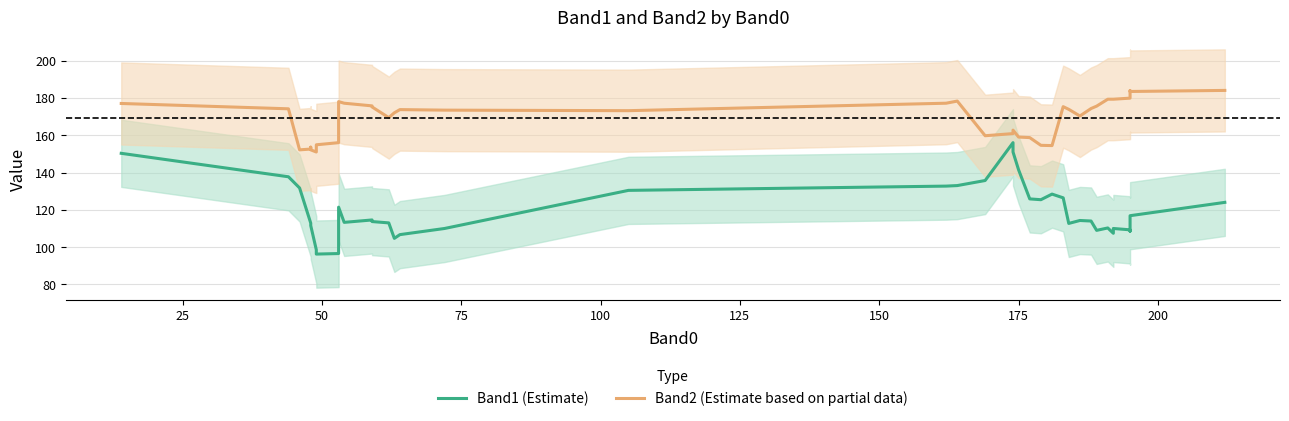

How many distinct data groups are displayed?

2